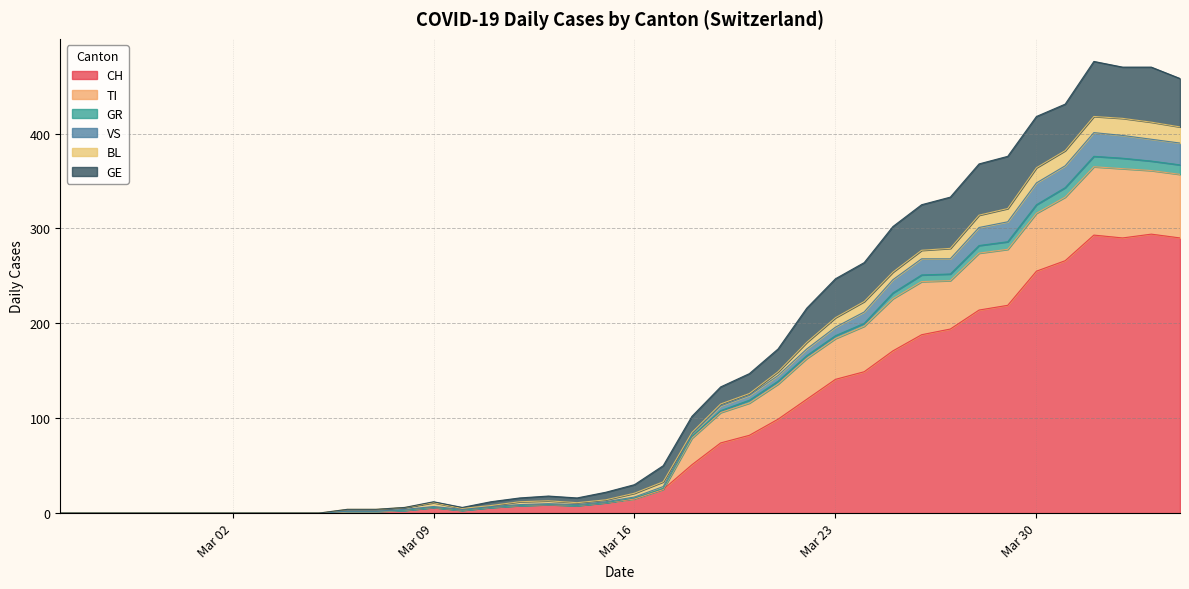

What is the highest value of the CH series?

294